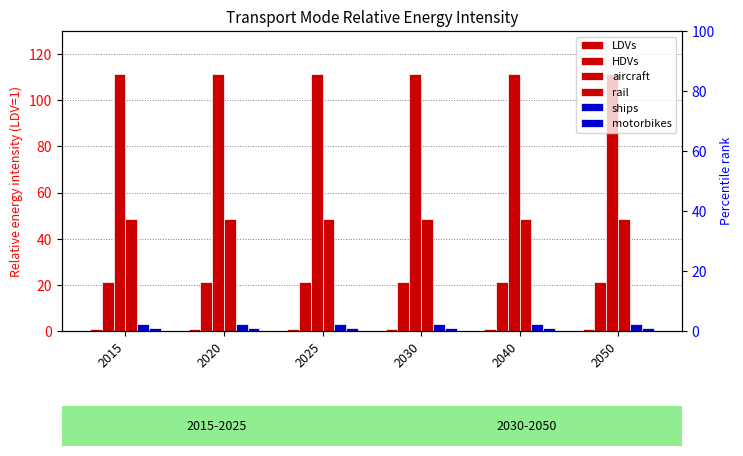

What is the difference between the highest and lowest values at 2050?

110.4